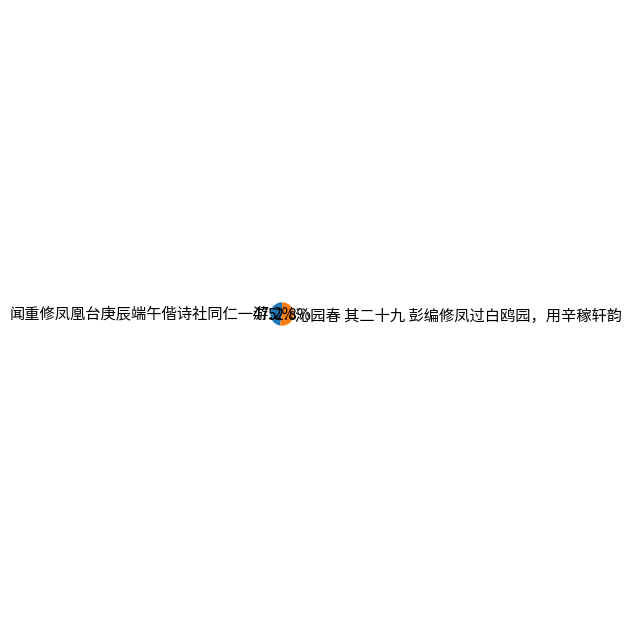

What percentage is the 沁园春 其二十九 彭编修凤过白鸥园，用辛稼轩韵 slice, to the nearest percent?

53%